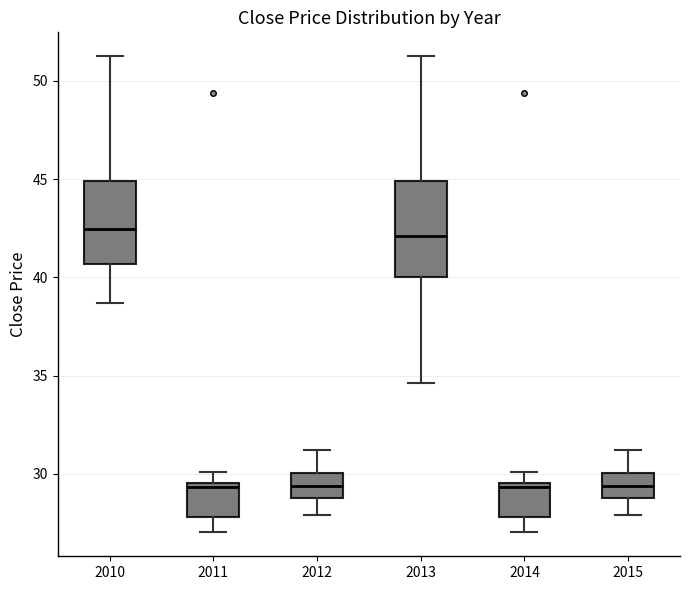

Reading left to right, read every box against the y-axis: the position of its median line, the range the box covers, and the ends of its whiskers. The values are not printed on the chart, so give them approximately, as read against the axis.

2010: median 42.5, box 40.5 to 45.0, whiskers 38.5 to 51.5
2011: median 29.5 (just below the box's upper edge), box 28.0 to 29.5, whiskers 27.0 to 30.0
2012: median 29.5, box 29.0 to 30.0, whiskers 28.0 to 31.0
2013: median 42.0, box 40.0 to 45.0, whiskers 34.5 to 51.5
2014: median 29.5 (just below the box's upper edge), box 28.0 to 29.5, whiskers 27.0 to 30.0
2015: median 29.5, box 29.0 to 30.0, whiskers 28.0 to 31.0